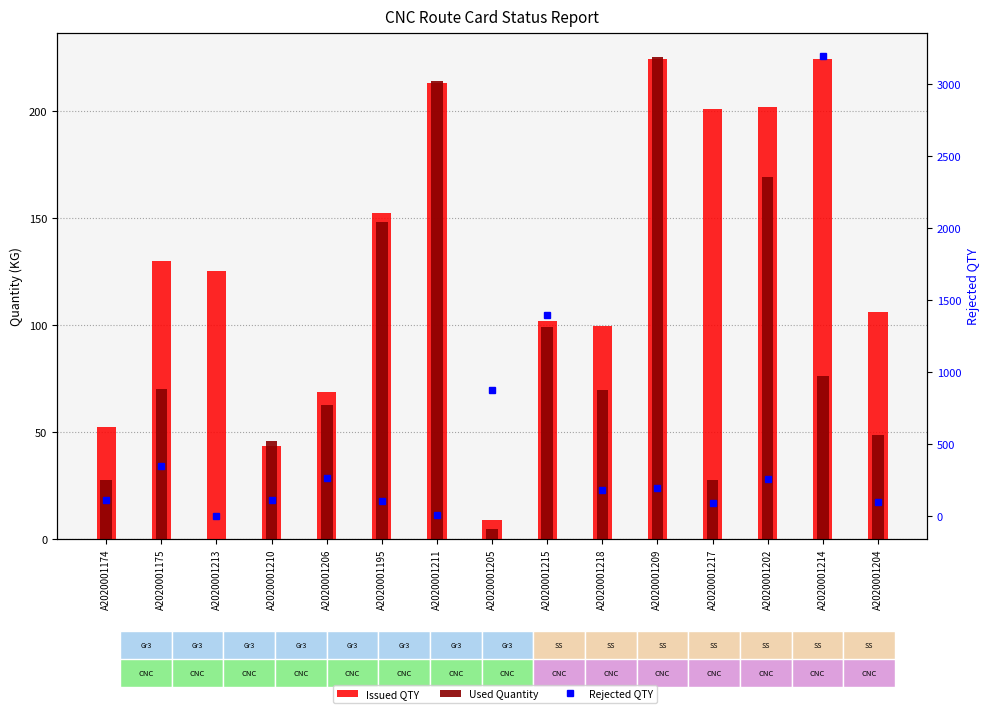

At how many categories does at least one series exceed 2474?

1